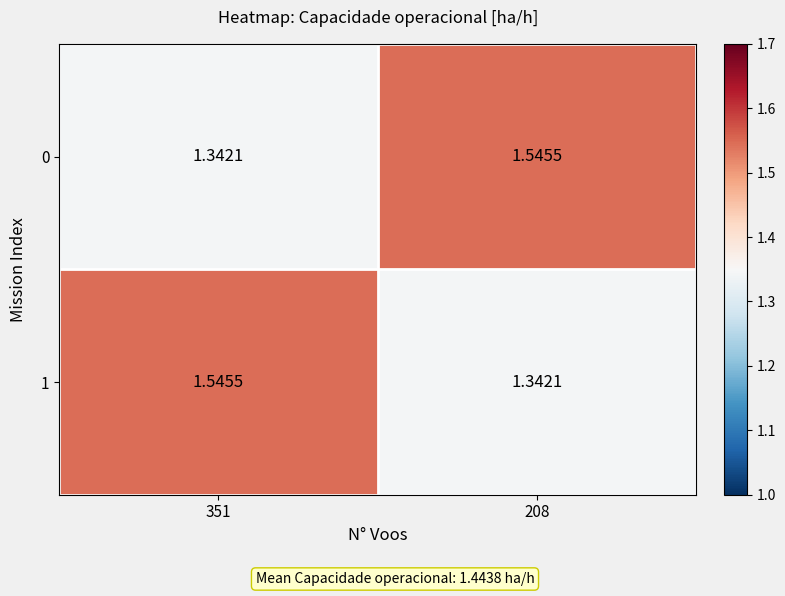

Count the number of categories in the chart.

2